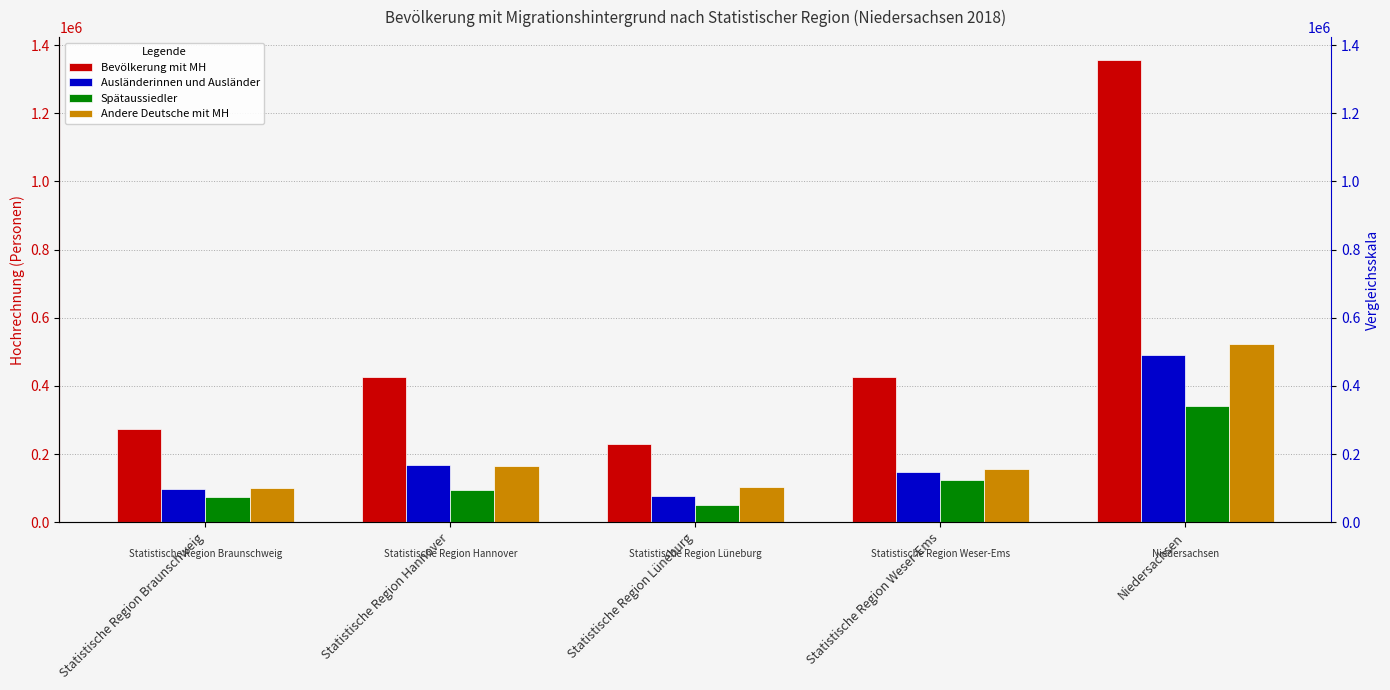

What is the smallest value displayed?

49401.8